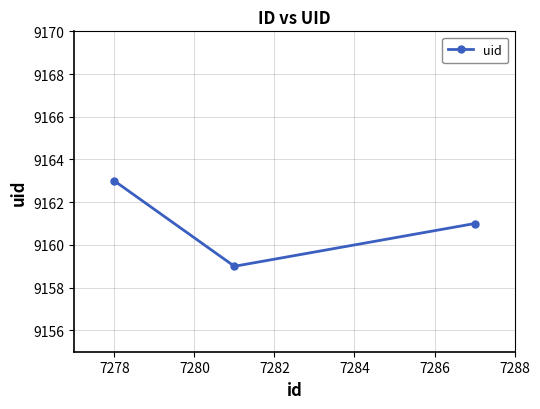

What is the average value?

9161